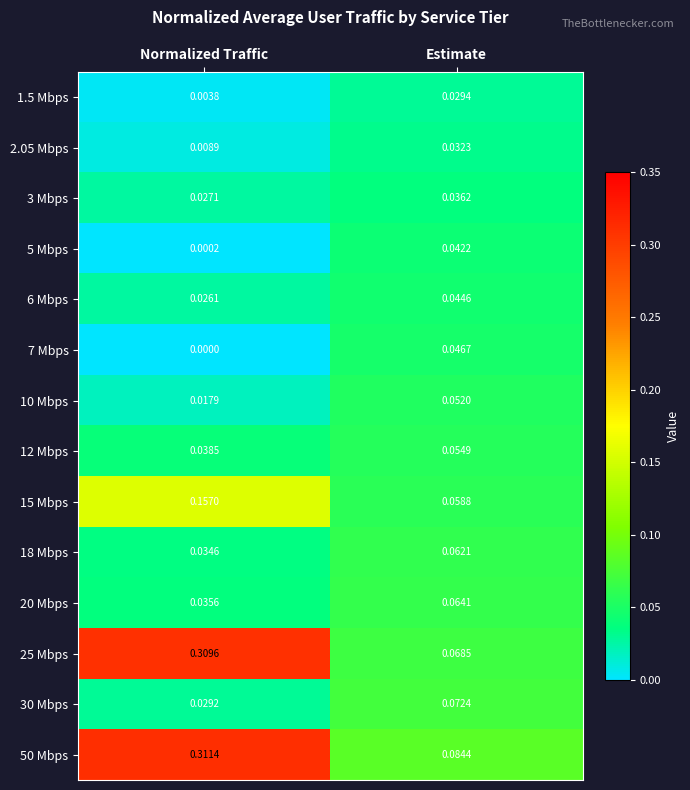

Where is 2.05 Mbps nearest to the value 0?

Normalized Traffic